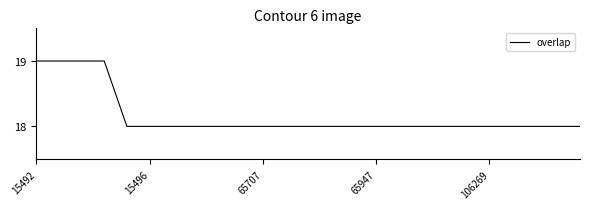

What is the greatest value displayed?

19